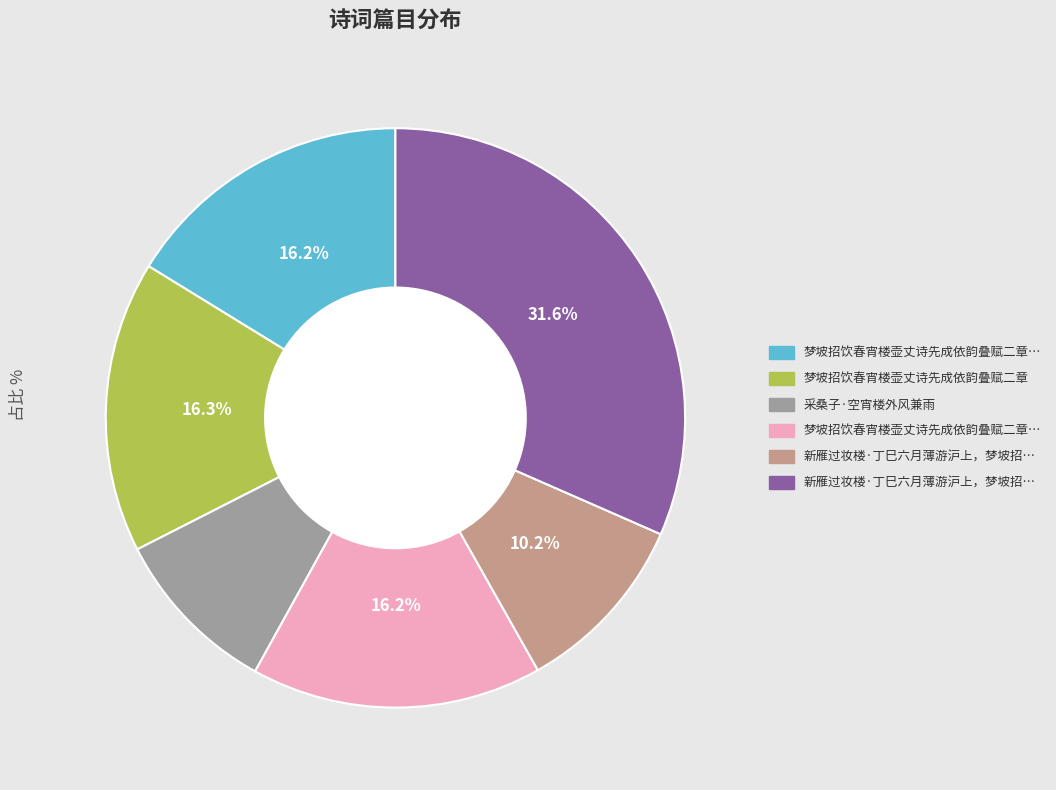

Is there any slice that represents more than half of the pie?

No